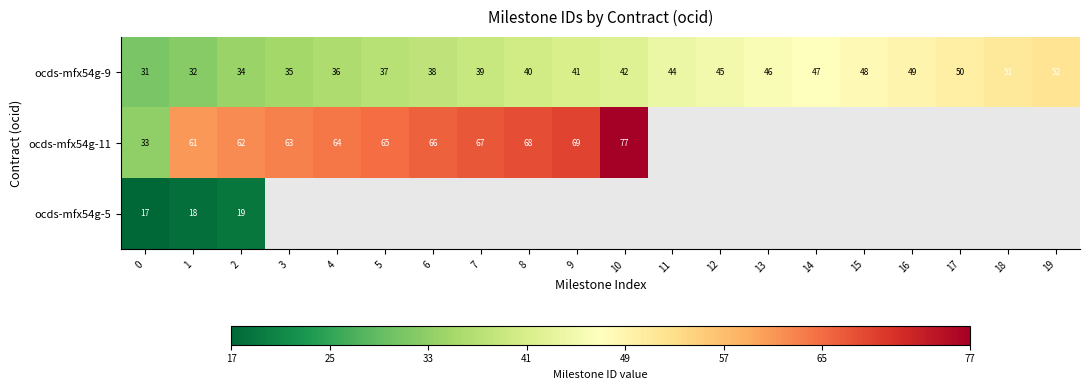

What is the difference between the ocds-mfx54g-9 values at 12 and 10?

3